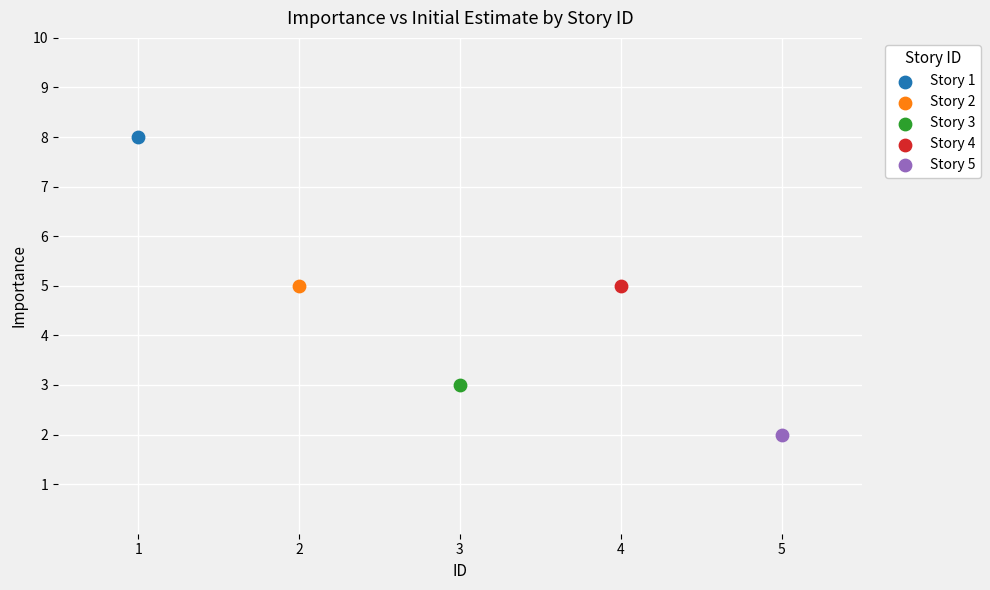

What are all the series names shown in the legend?

Story 1, Story 2, Story 3, Story 4, Story 5